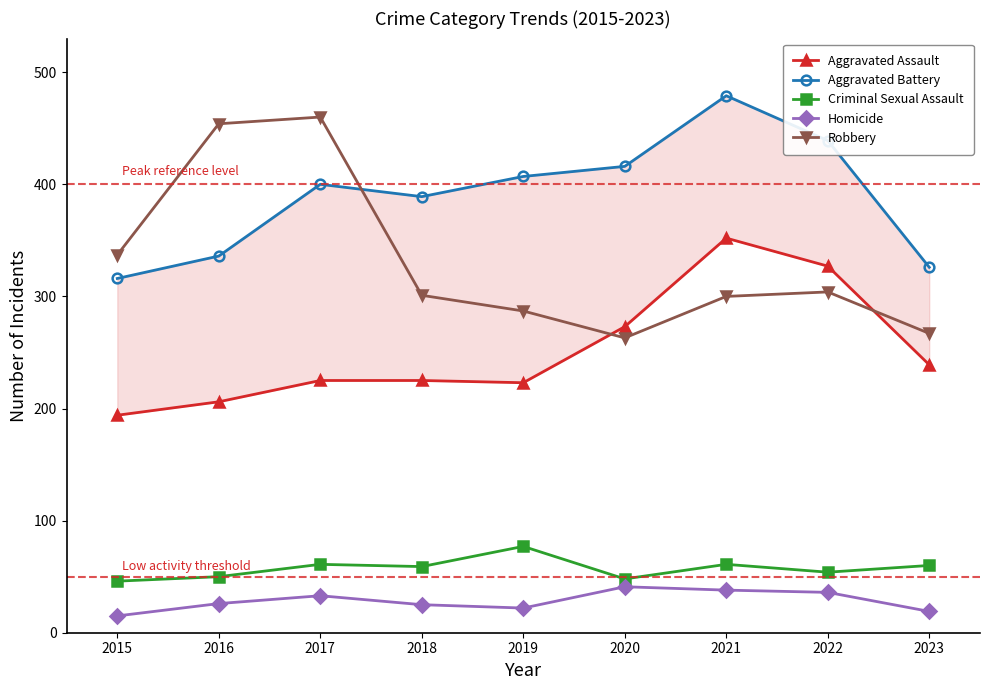

What is the average value of the Homicide series?

28